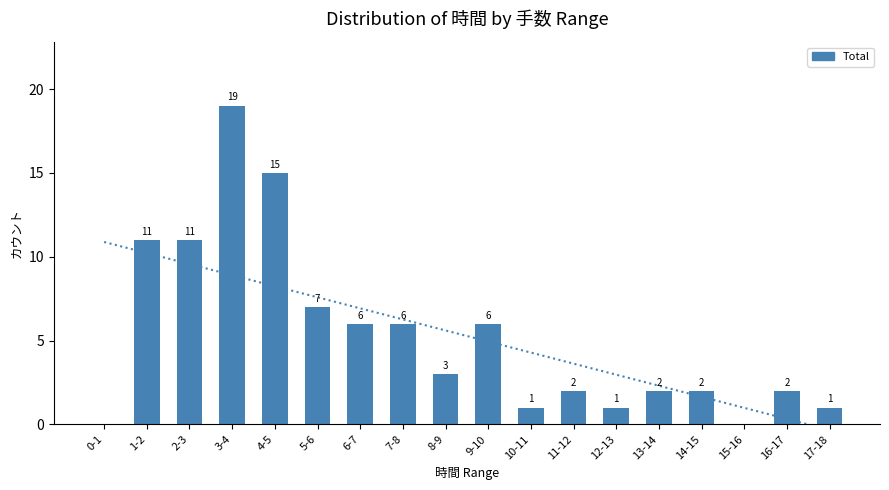

Count the number of values greater than 3.

8